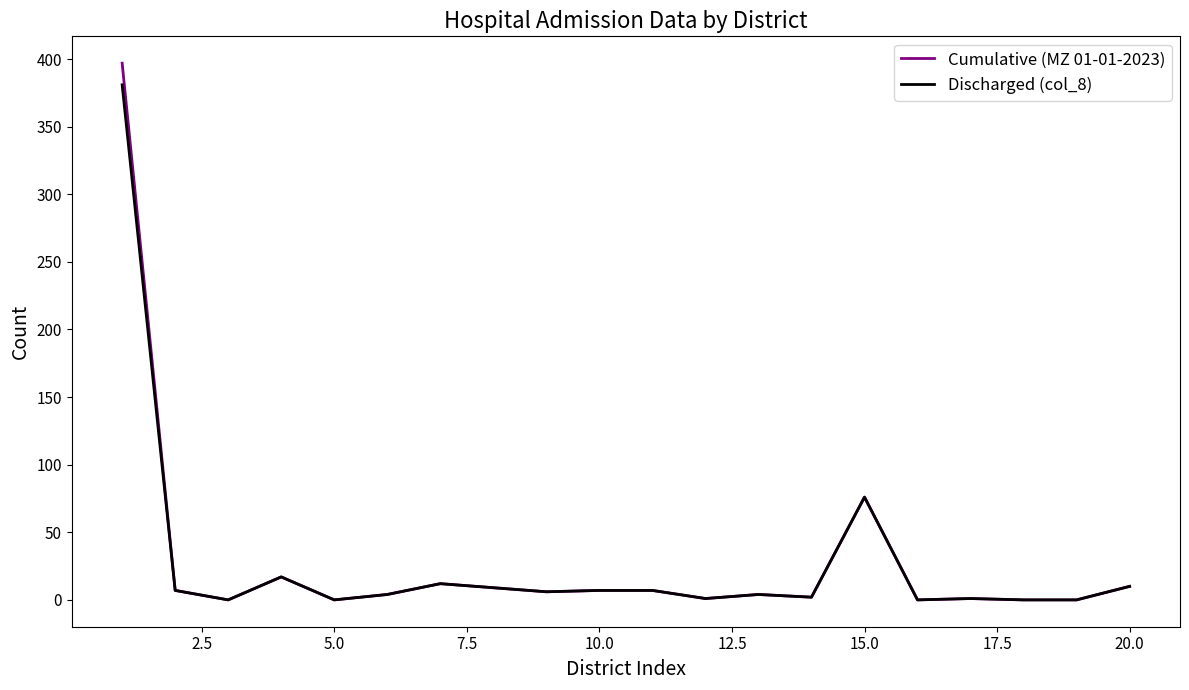

Which series has the largest range (max minus min)?

Cumulative (MZ 01-01-2023)